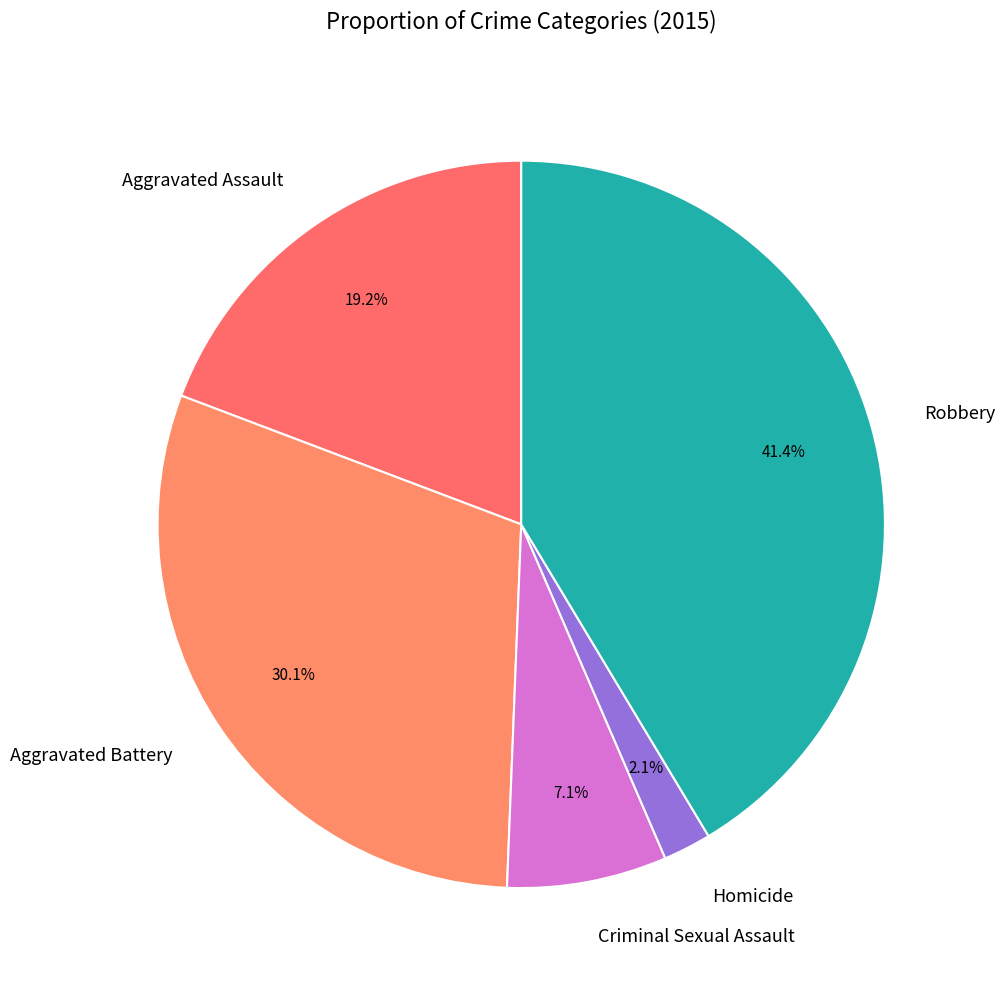

Does Aggravated Battery account for over 50% of the chart?

No